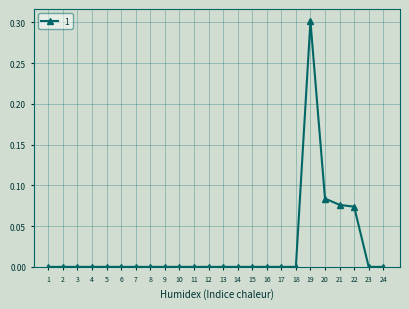

Count the number of data series in this chart.

1